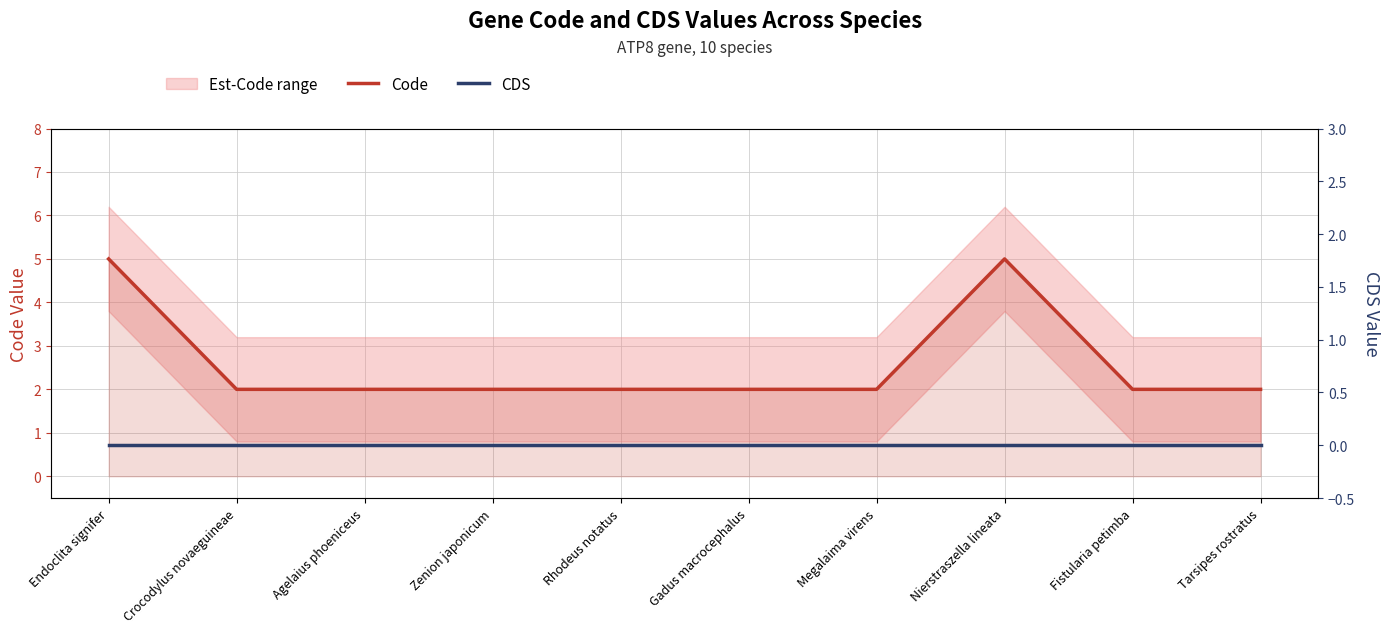

What is the label of the 9th point from the left?

Fistularia petimba